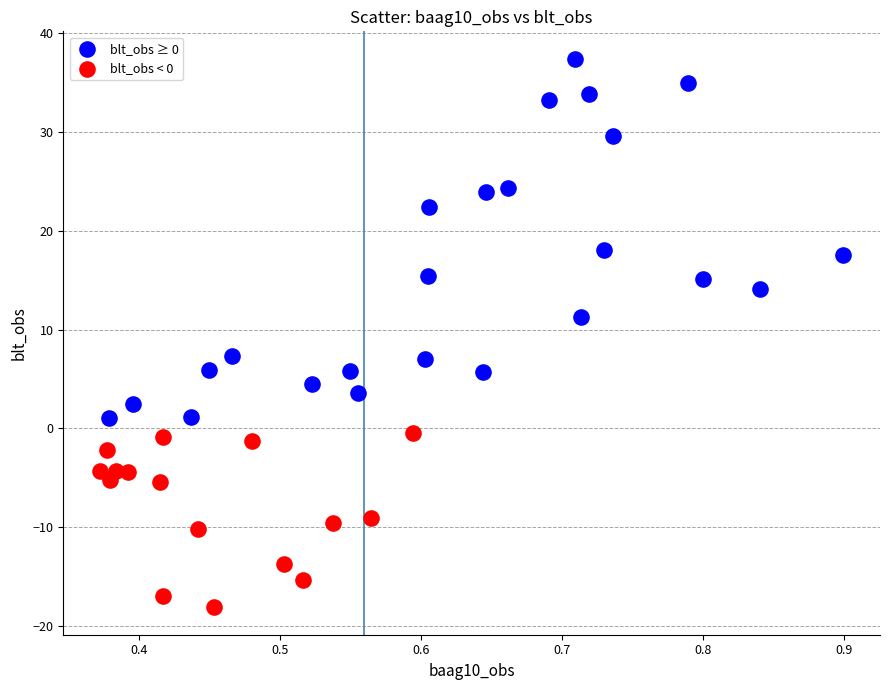

Which series reaches the minimum Y coordinate?

blt_obs < 0